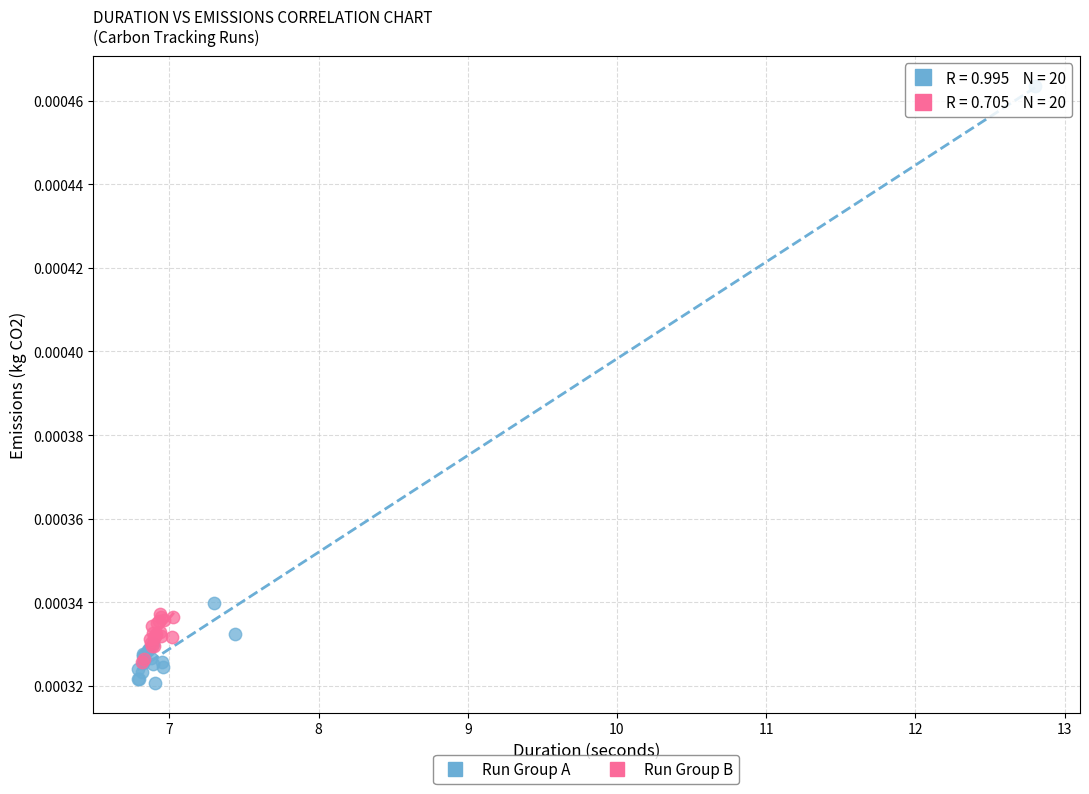

Which series has the largest Y range (max minus min)?

Run Group A